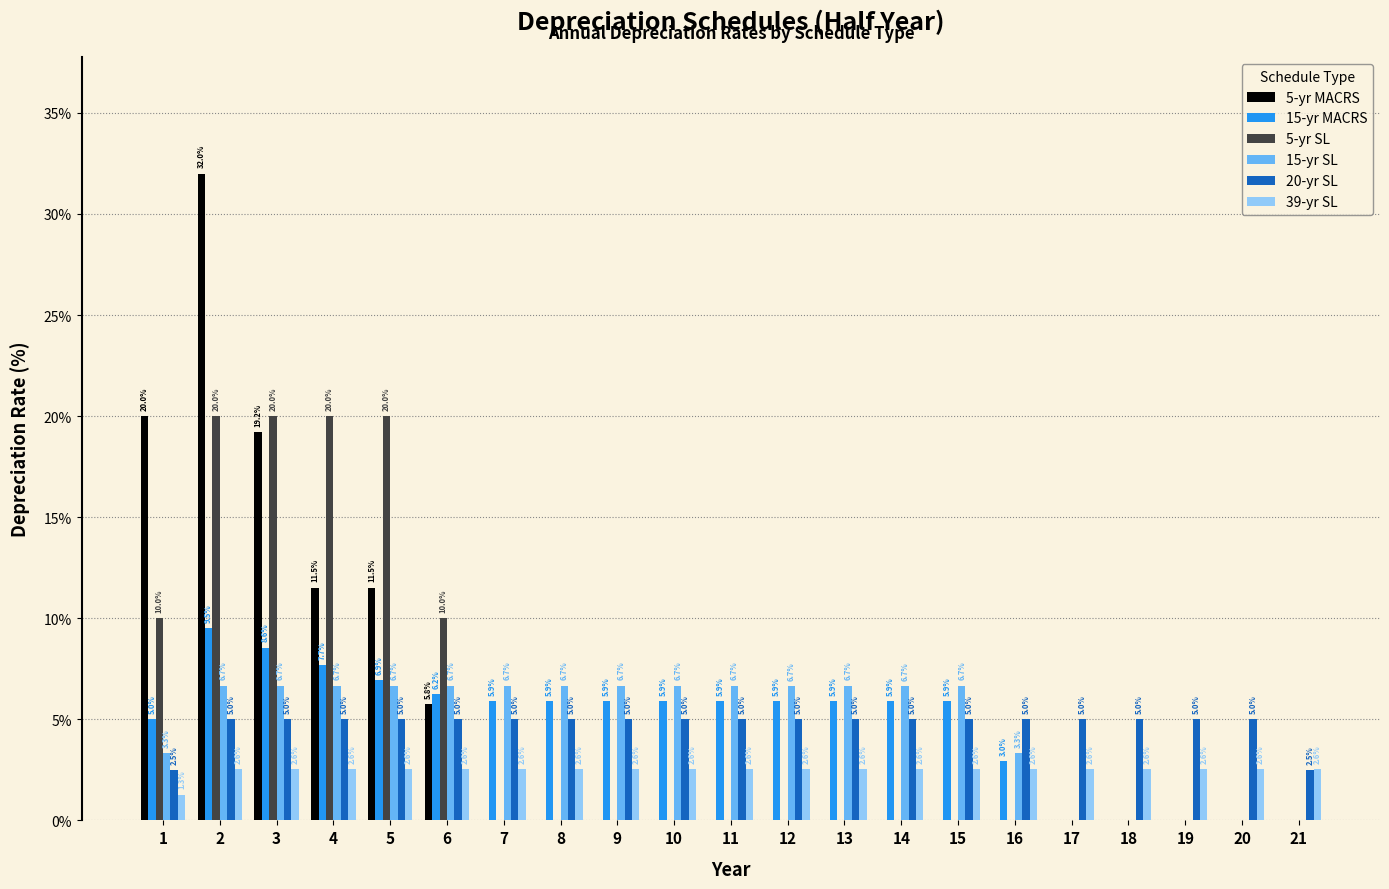

Reading right to left, extract all data points from this chart.

5-yr MACRS: 21=0.0	20=0.0	19=0.0	18=0.0	17=0.0	16=0.0	15=0.0	14=0.0	13=0.0	12=0.0	11=0.0	10=0.0	9=0.0	8=0.0	7=0.0	6=5.8	5=11.5	4=11.5	3=19.2	2=32.0	1=20.0
15-yr MACRS: 21=0.0	20=0.0	19=0.0	18=0.0	17=0.0	16=3.0	15=5.9	14=5.9	13=5.9	12=5.9	11=5.9	10=5.9	9=5.9	8=5.9	7=5.9	6=6.2	5=6.9	4=7.7	3=8.6	2=9.5	1=5.0
5-yr SL: 21=0.0	20=0.0	19=0.0	18=0.0	17=0.0	16=0.0	15=0.0	14=0.0	13=0.0	12=0.0	11=0.0	10=0.0	9=0.0	8=0.0	7=0.0	6=10.0	5=20.0	4=20.0	3=20.0	2=20.0	1=10.0
15-yr SL: 21=0.0	20=0.0	19=0.0	18=0.0	17=0.0	16=3.3	15=6.7	14=6.7	13=6.7	12=6.7	11=6.7	10=6.7	9=6.7	8=6.7	7=6.7	6=6.7	5=6.7	4=6.7	3=6.7	2=6.7	1=3.3
20-yr SL: 21=2.5	20=5.0	19=5.0	18=5.0	17=5.0	16=5.0	15=5.0	14=5.0	13=5.0	12=5.0	11=5.0	10=5.0	9=5.0	8=5.0	7=5.0	6=5.0	5=5.0	4=5.0	3=5.0	2=5.0	1=2.5
39-yr SL: 21=2.6	20=2.6	19=2.6	18=2.6	17=2.6	16=2.6	15=2.6	14=2.6	13=2.6	12=2.6	11=2.6	10=2.6	9=2.6	8=2.6	7=2.6	6=2.6	5=2.6	4=2.6	3=2.6	2=2.6	1=1.3